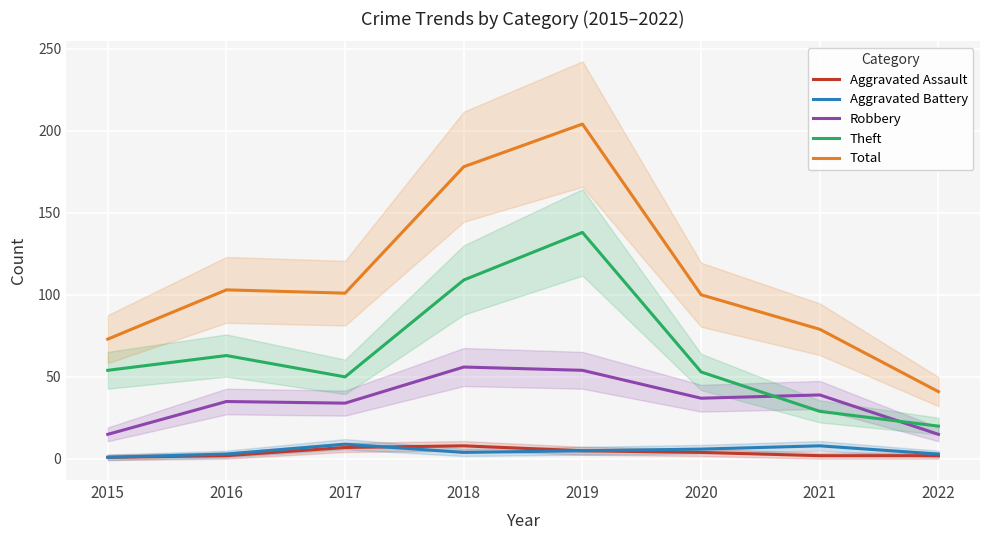

True or false: Total and Aggravated Assault intersect in this chart.

False